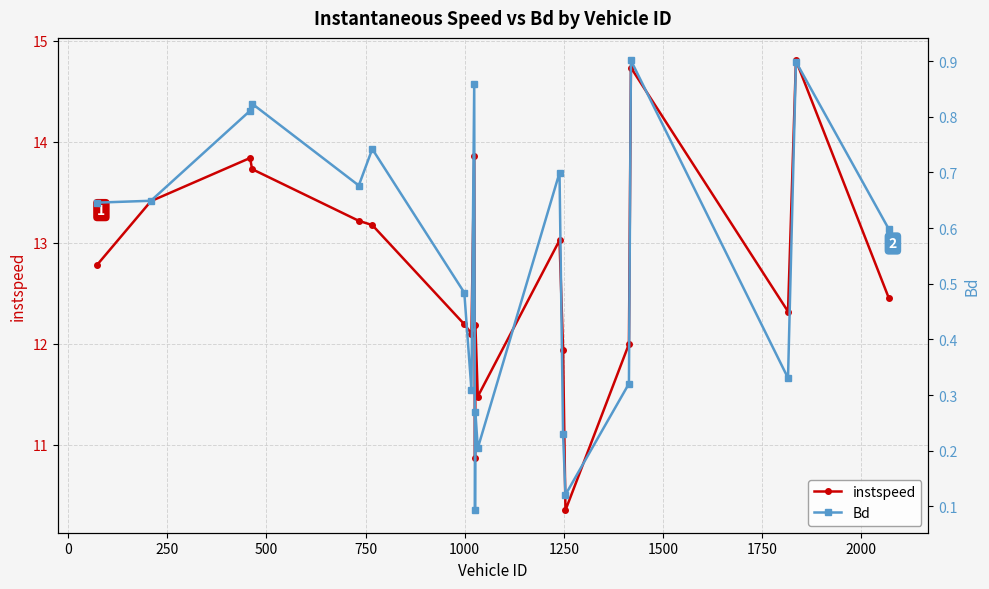

List the series in order of their peak value, lowest first.

Bd, instspeed